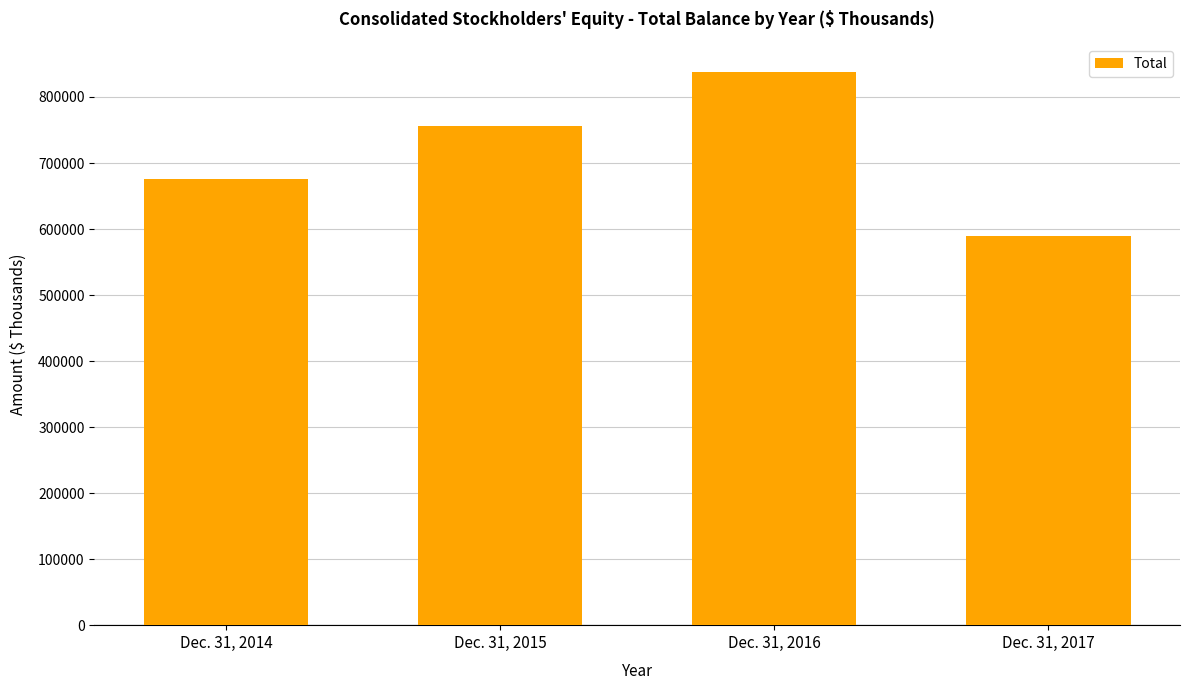

The chart shows a value of 837681 at Dec. 31, 2016. True or false?

True